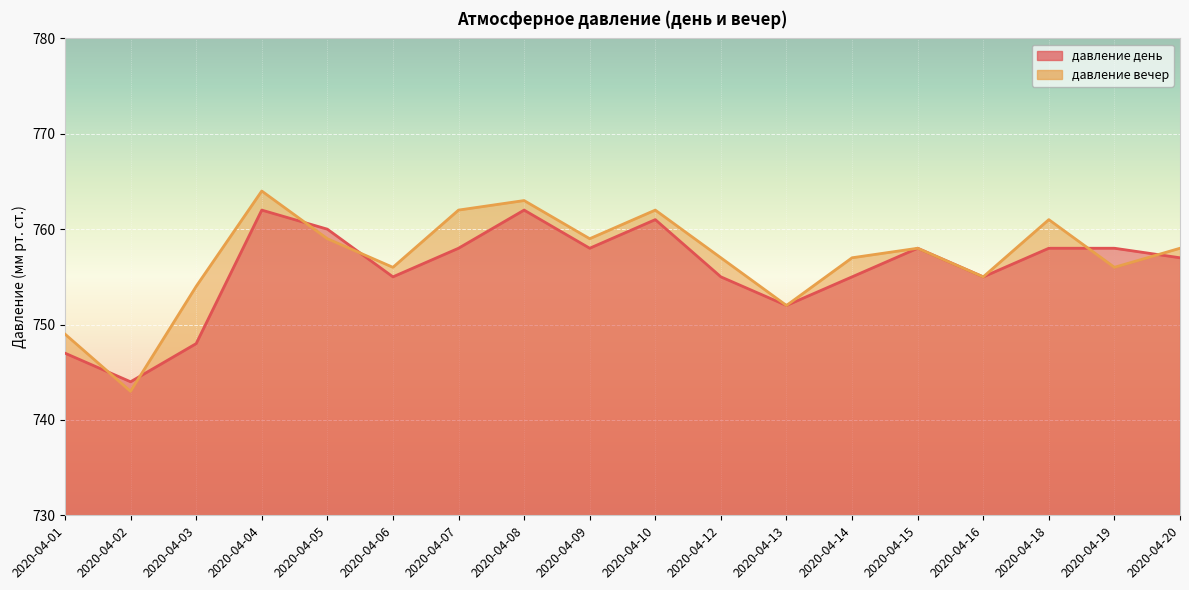

What is the difference between the давление день values at 2020-04-12 and 2020-04-18?

3